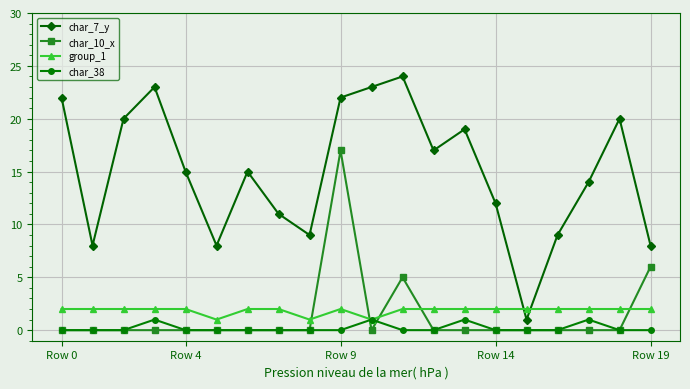

Reading right to left, transcribe all the data shown in this chart.

char_7_y: 8	20	14	9	1	12	19	17	24	23	22	9	11	15	8	15	23	20	8	22
char_10_x: 6	0	0	0	0	0	0	0	5	0	17	0	0	0	0	0	0	0	0	0
group_1: 2	2	2	2	2	2	2	2	2	1	2	1	2	2	1	2	2	2	2	2
char_38: 0	0	1	0	0	0	1	0	0	1	0	0	0	0	0	0	1	0	0	0